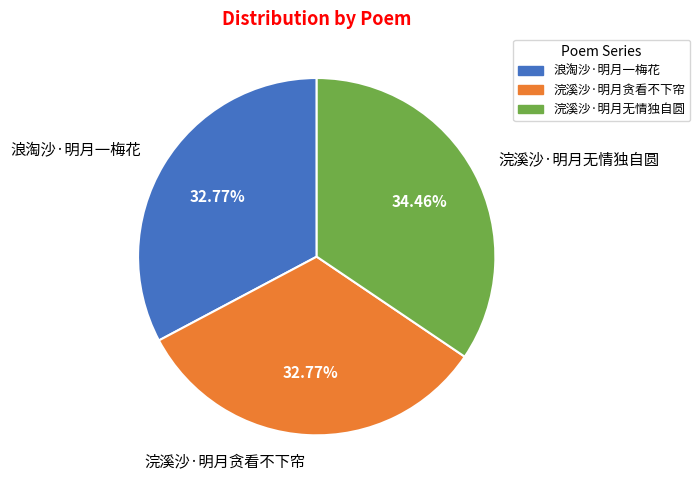

To the nearest percent, what percentage of the pie is 浣溪沙·明月无情独自圆?

34%